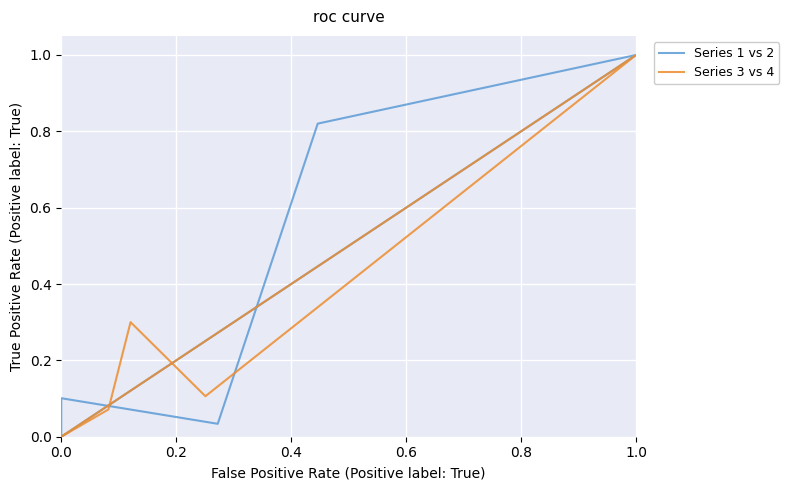

At which category is the sum across all series the highest?

1.0